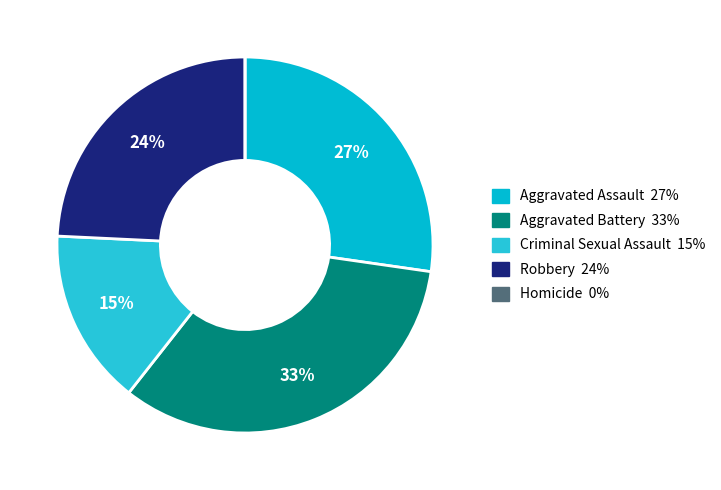

How many slices are in this pie chart?

5